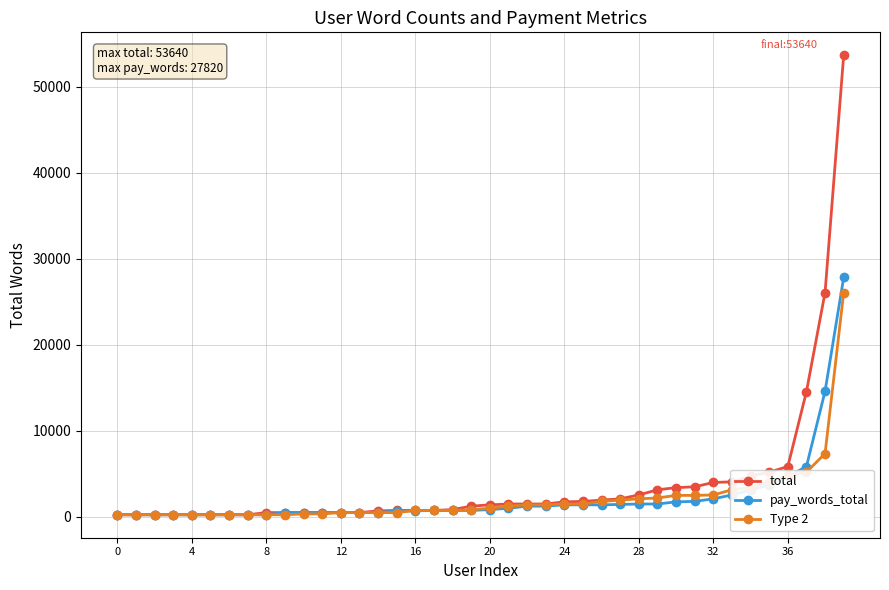

Which series has the largest range (max minus min)?

total